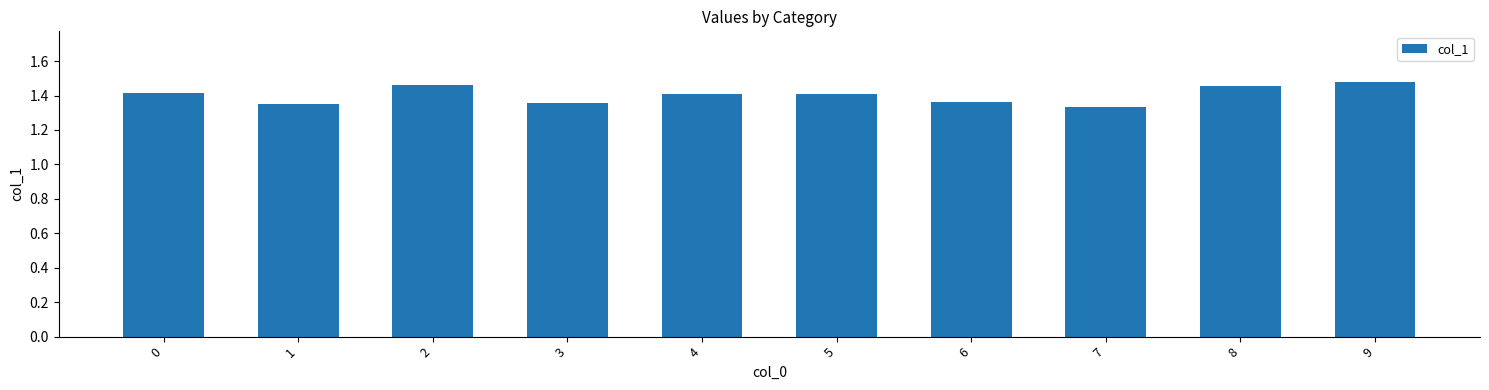

The chart shows a value of 1.4 at 4. True or false?

True